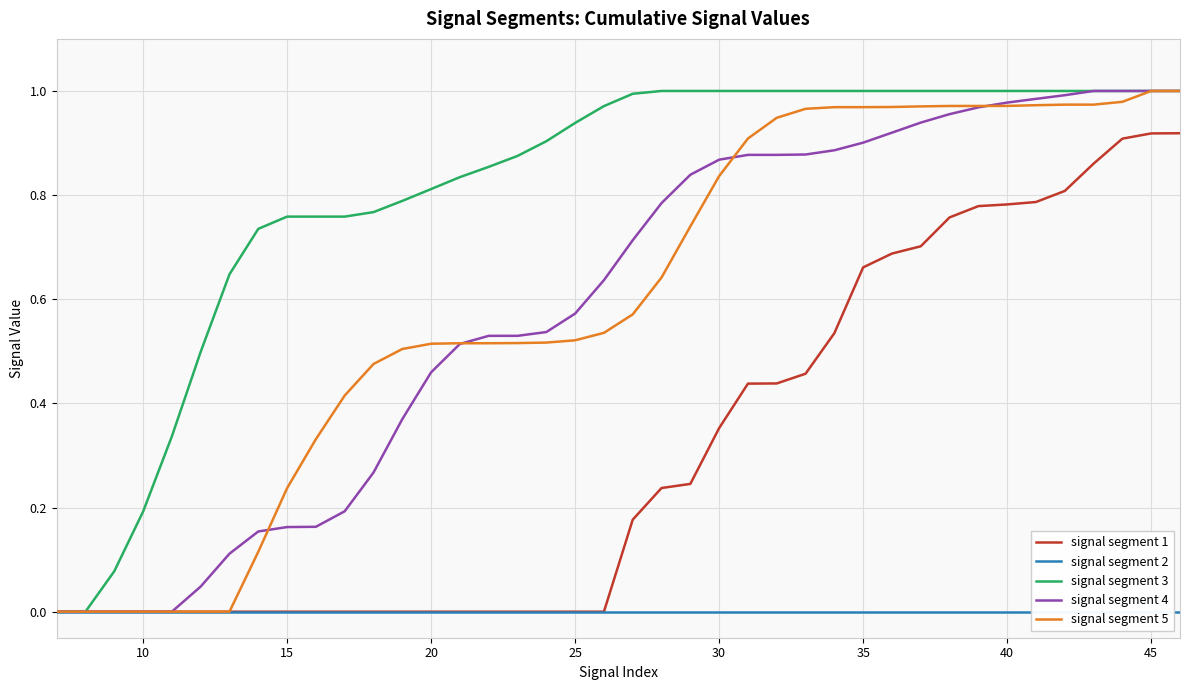

How many series are shown in this chart?

5